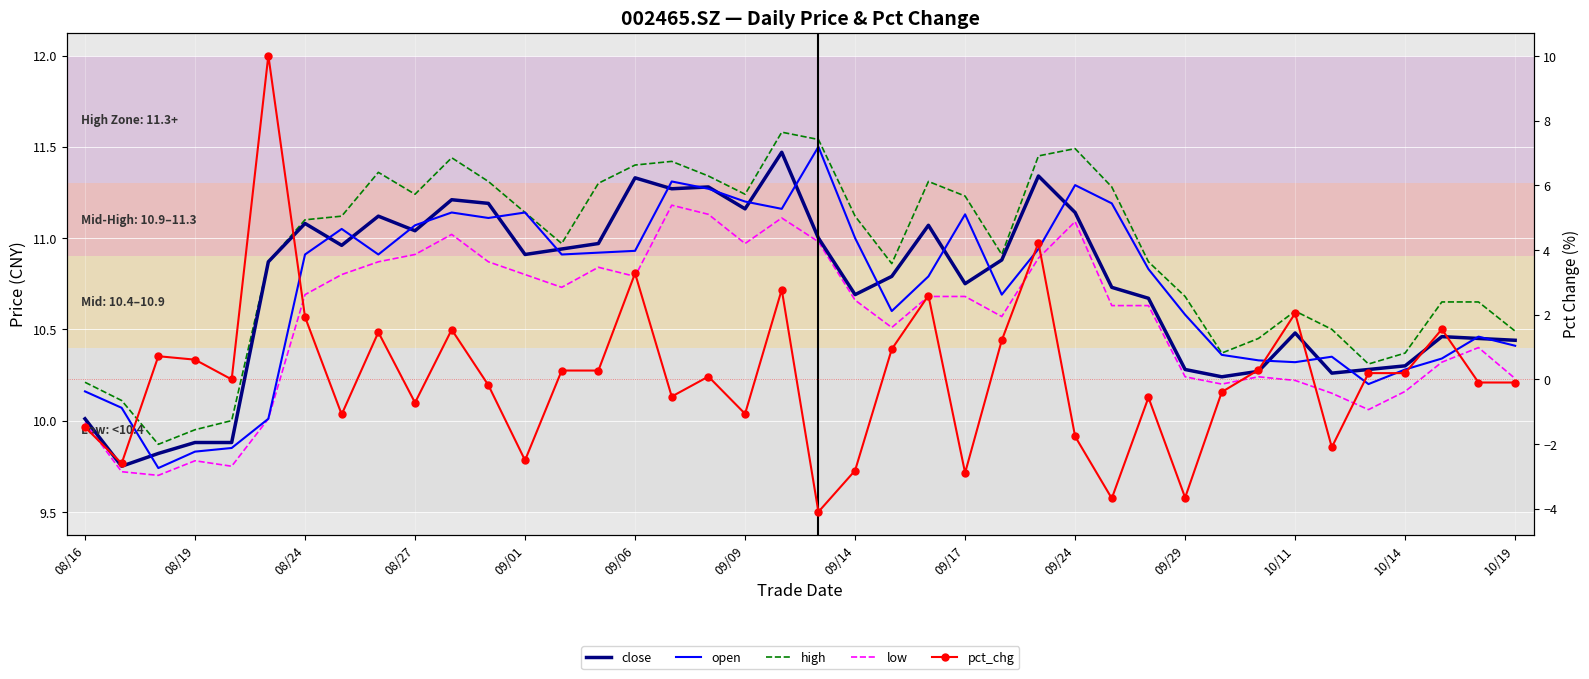

What is the value of the open point at the 19th from the left?

11.2